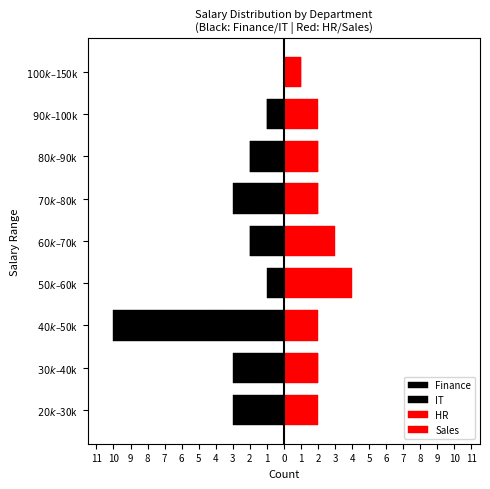

Reading left to right, list all the values displayed in this chart.

Finance: 0	-2	-4	0	-2	-2	-2	-1	0
IT: -3	-1	-6	-1	0	-1	0	0	0
HR: 1	2	1	3	2	2	2	1	1
Sales: 1	0	1	1	1	0	0	1	0